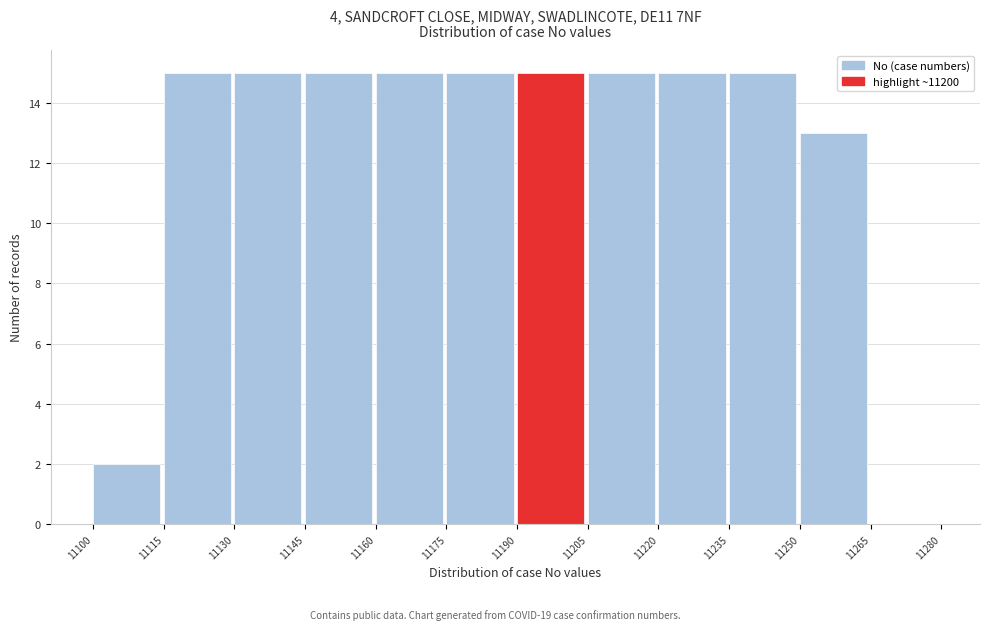

How tall is the bar that spans 11175 to 11190 on the x-axis? The values are not printed on the chart, so give them approximately, as read against the axis.

15